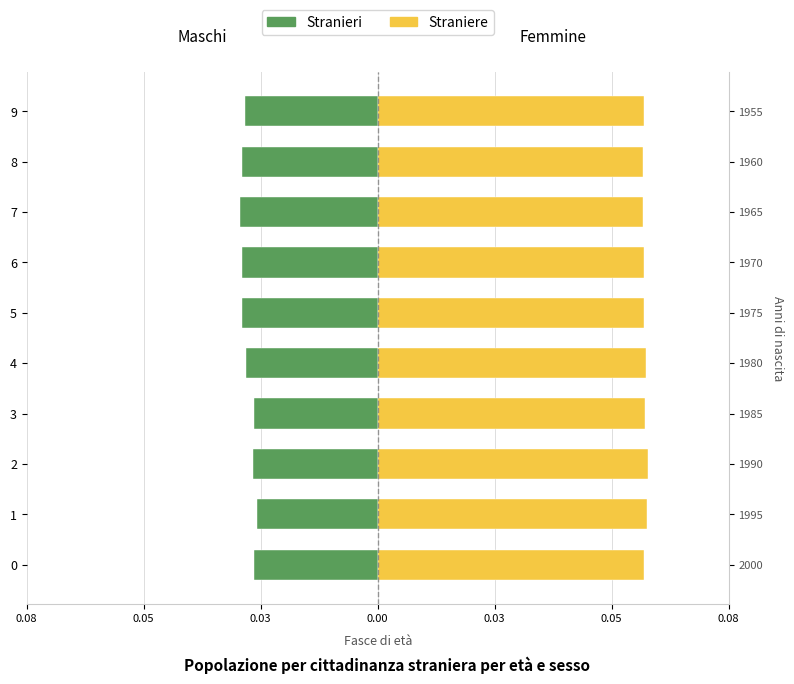

What is the spread (max minus min) of values at 3?

0.1